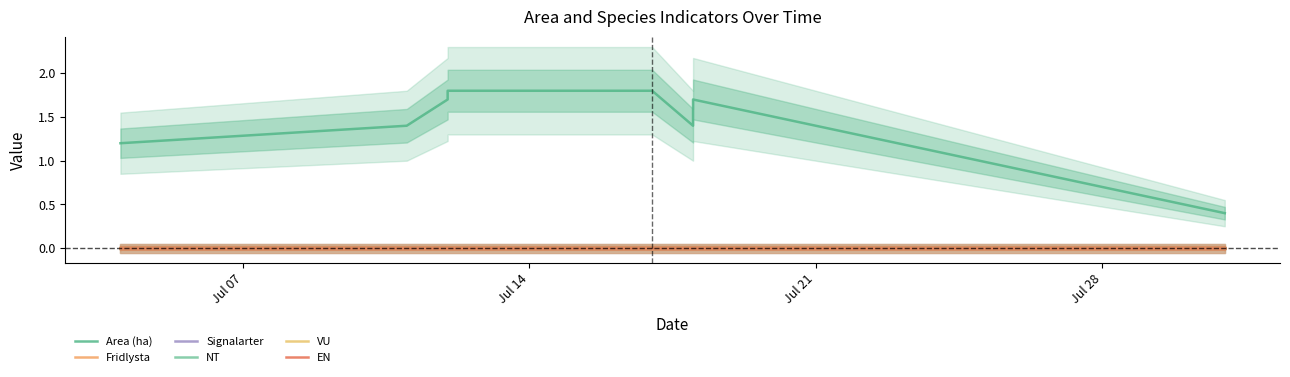

Does the chart have visible grid lines?

No